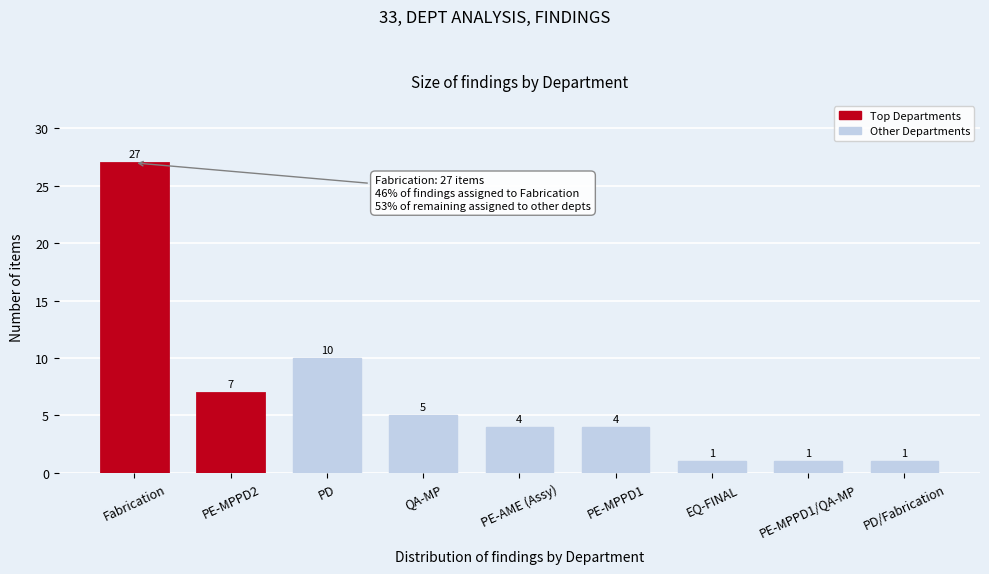

Reading right to left, extract all data points from this chart.

PD/Fabrication=1	PE-MPPD1/QA-MP=1	EQ-FINAL=1	PE-MPPD1=4	PE-AME (Assy)=4	QA-MP=5	PD=10	PE-MPPD2=7	Fabrication=27